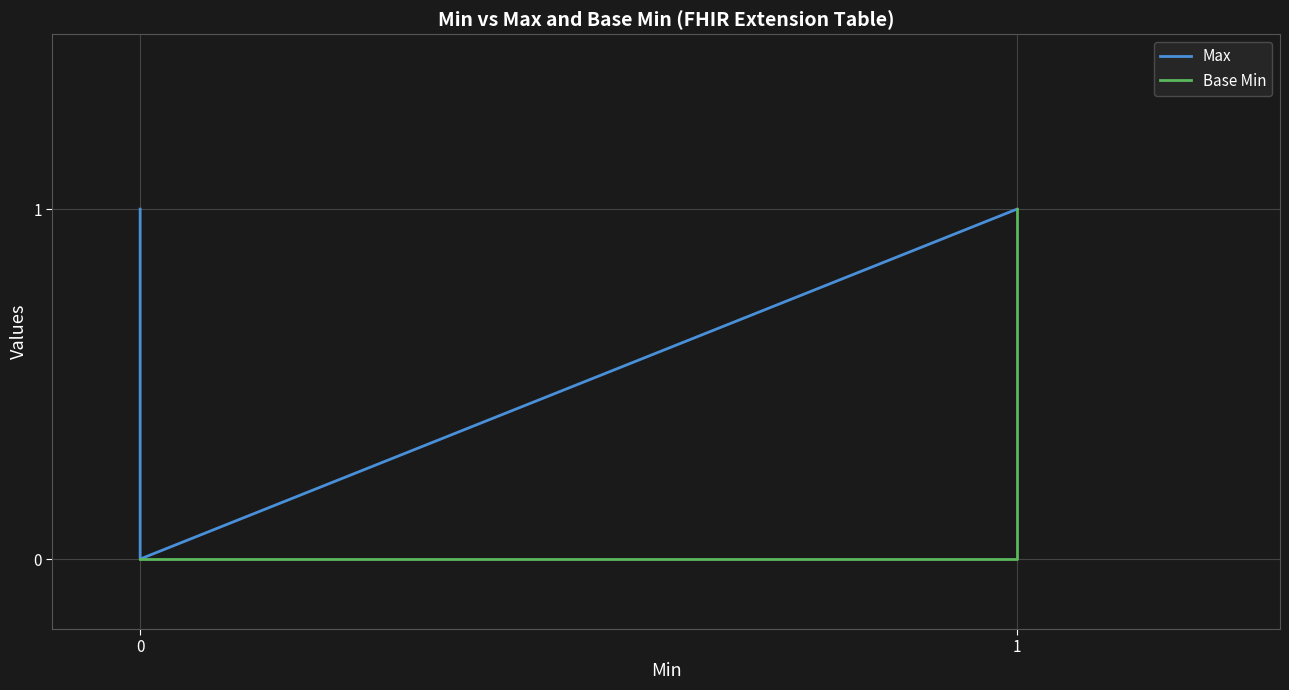

True or false: Max and Base Min cross at least once.

False